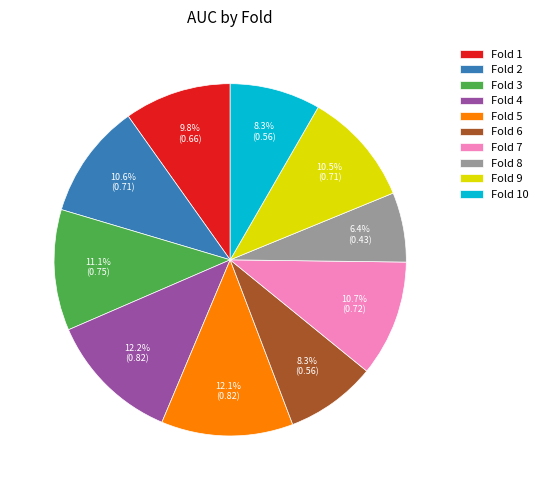

Count the number of slices in the pie.

10